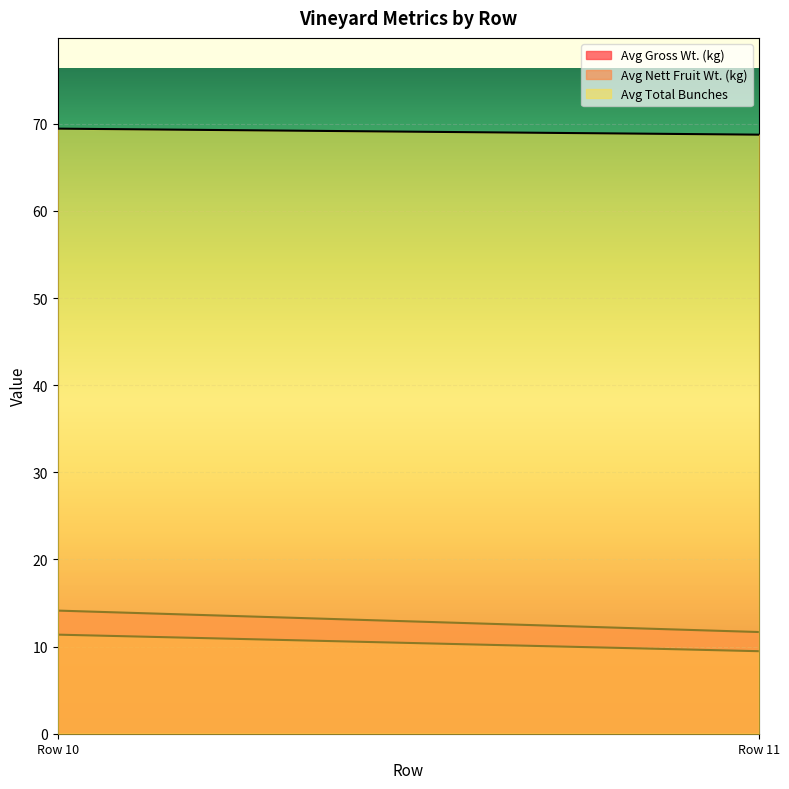

Reading right to left, list all the values displayed in this chart.

Avg Nett Fruit Wt. (kg): Row 11=9.5	Row 10=11.4
Avg Gross Wt. (kg): Row 11=11.7	Row 10=14.1
Avg Total Bunches: Row 11=68.8	Row 10=69.4